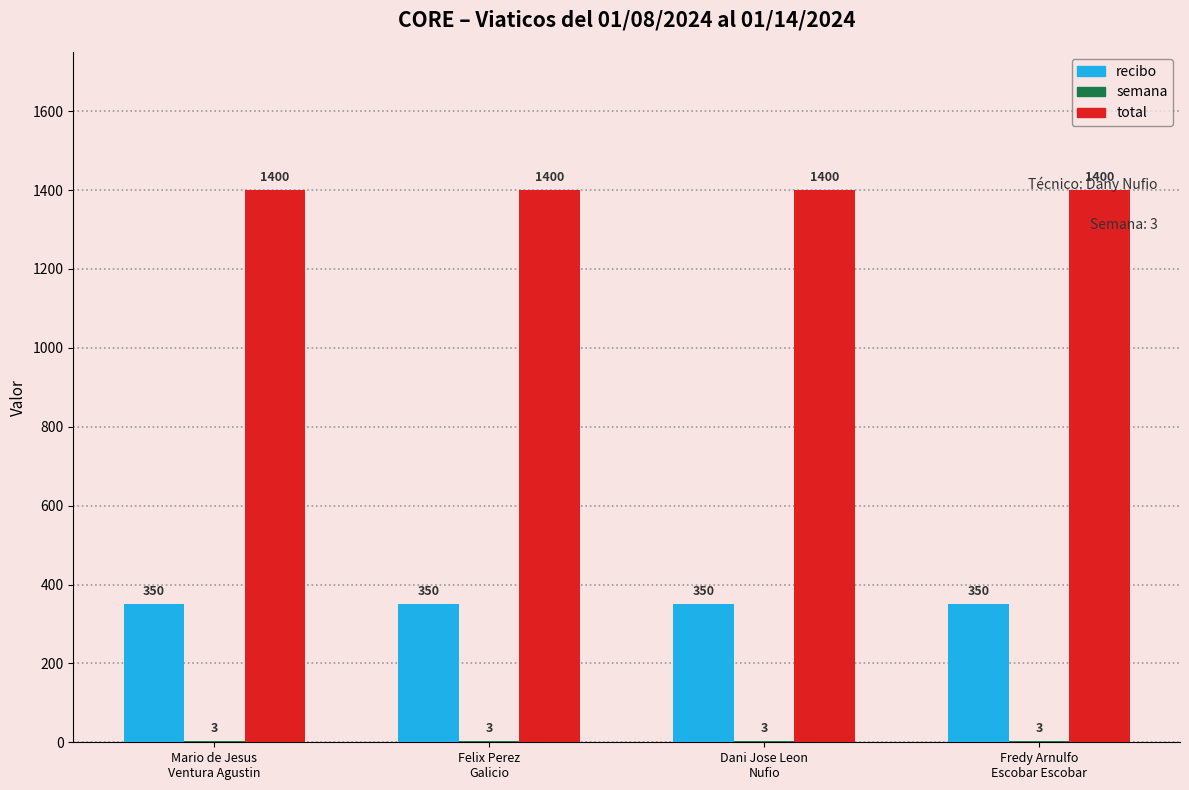

What is the maximum value for total?

1400